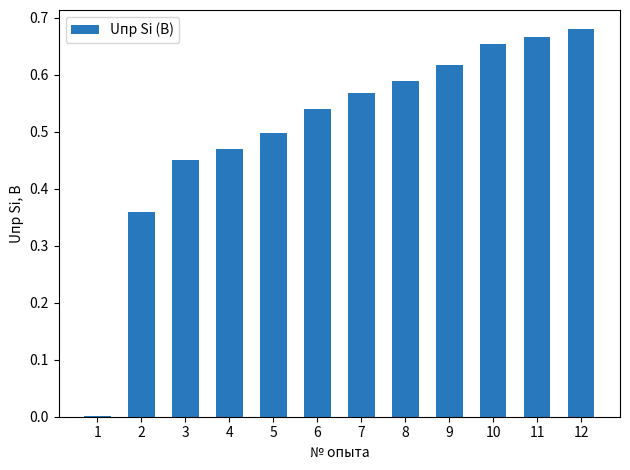

True or false: the data shows 0.5 at 6.

True